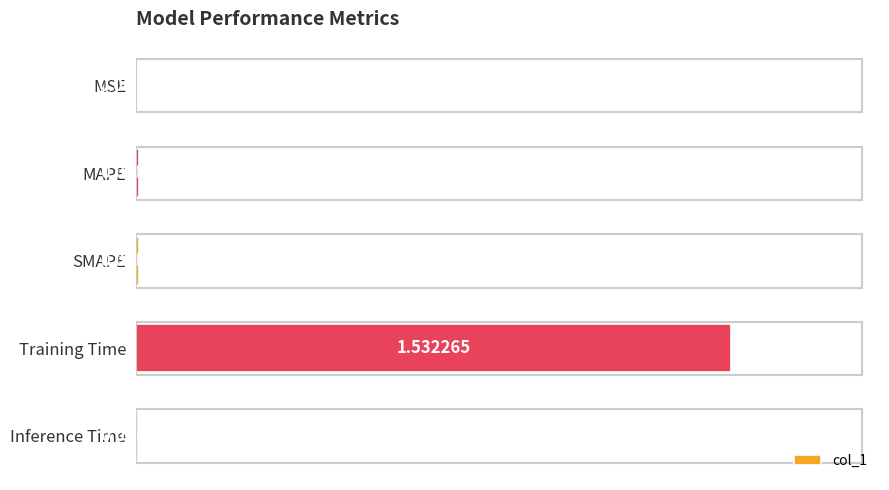

What is the change in value from SMAPE to Training Time?

+1.5